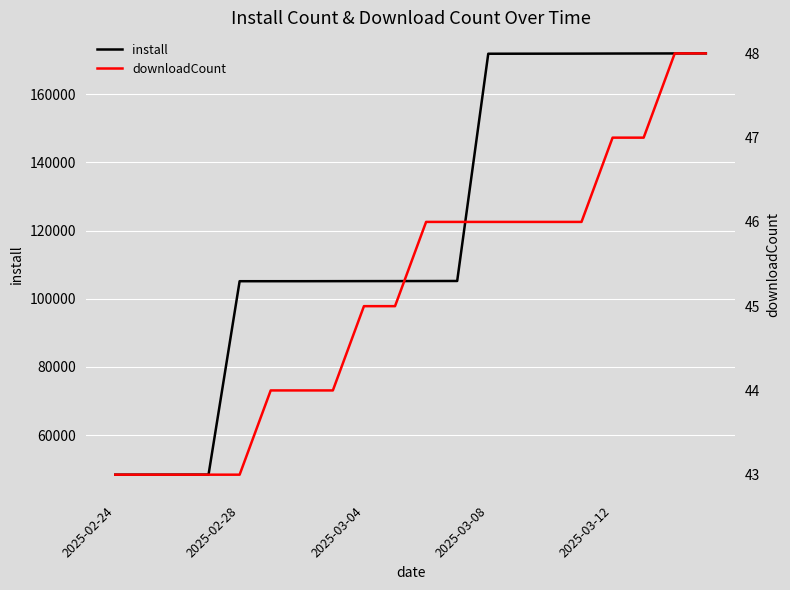

Rank the series at 2025-02-24 from lowest to highest value.

downloadCount, install